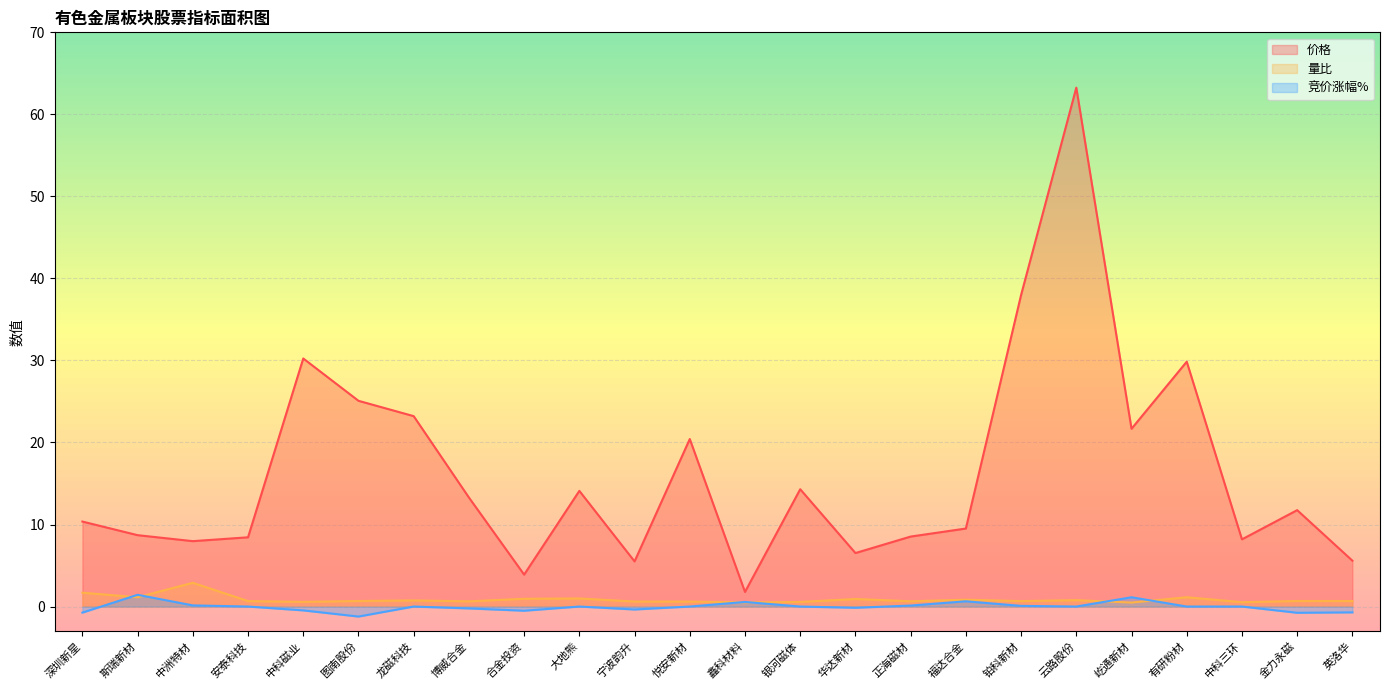

How many values in the 竞价涨幅% series are below 0?

9